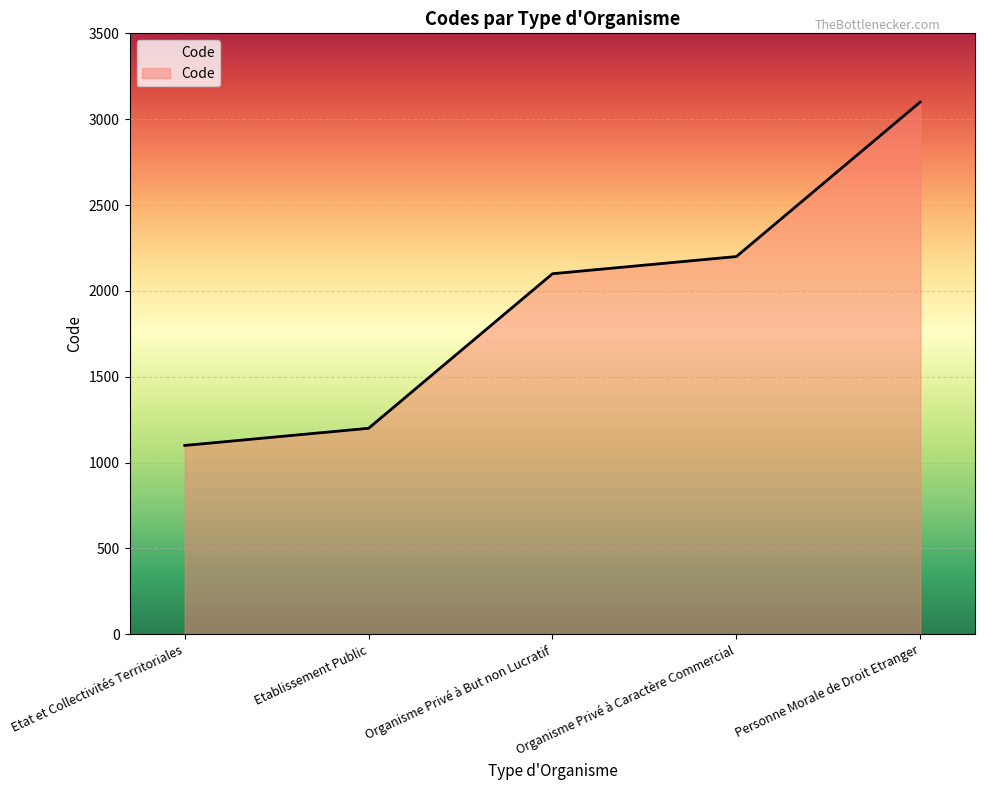

List the labels in order of value, largest first.

Personne Morale de Droit Etranger, Organisme Privé à Caractère Commercial, Organisme Privé à But non Lucratif, Etablissement Public, Etat et Collectivités Territoriales